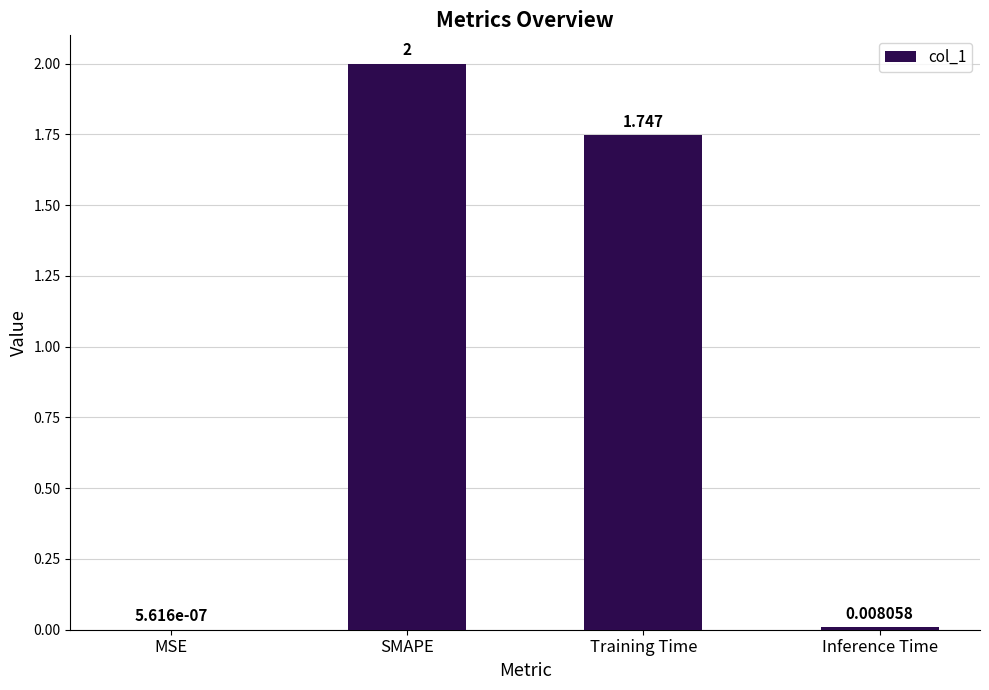

Which has a higher value, Inference Time or MSE?

Inference Time